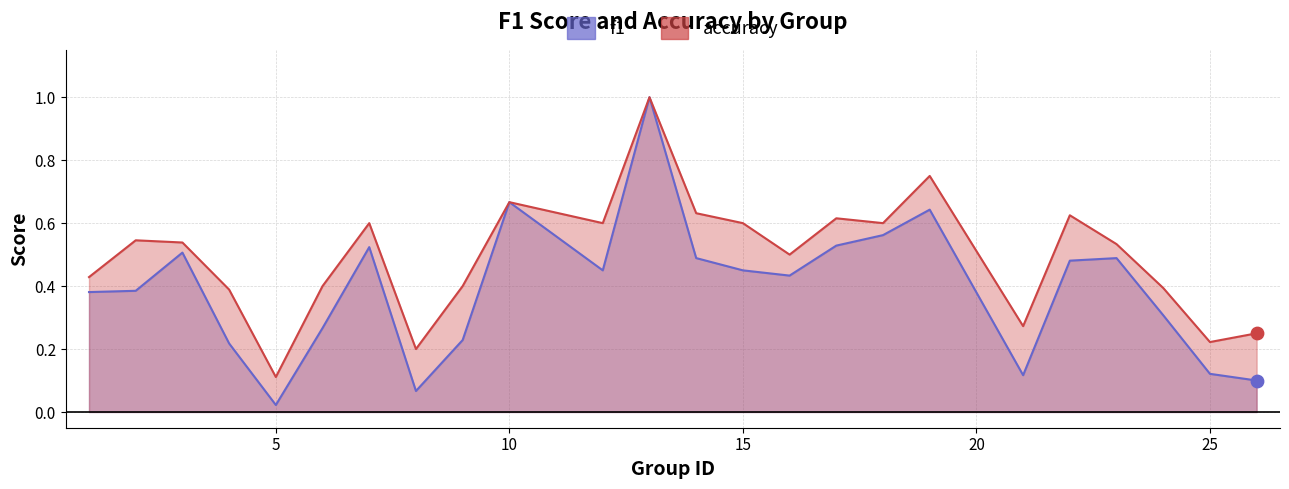

What are all the series names shown in the legend?

f1, accuracy